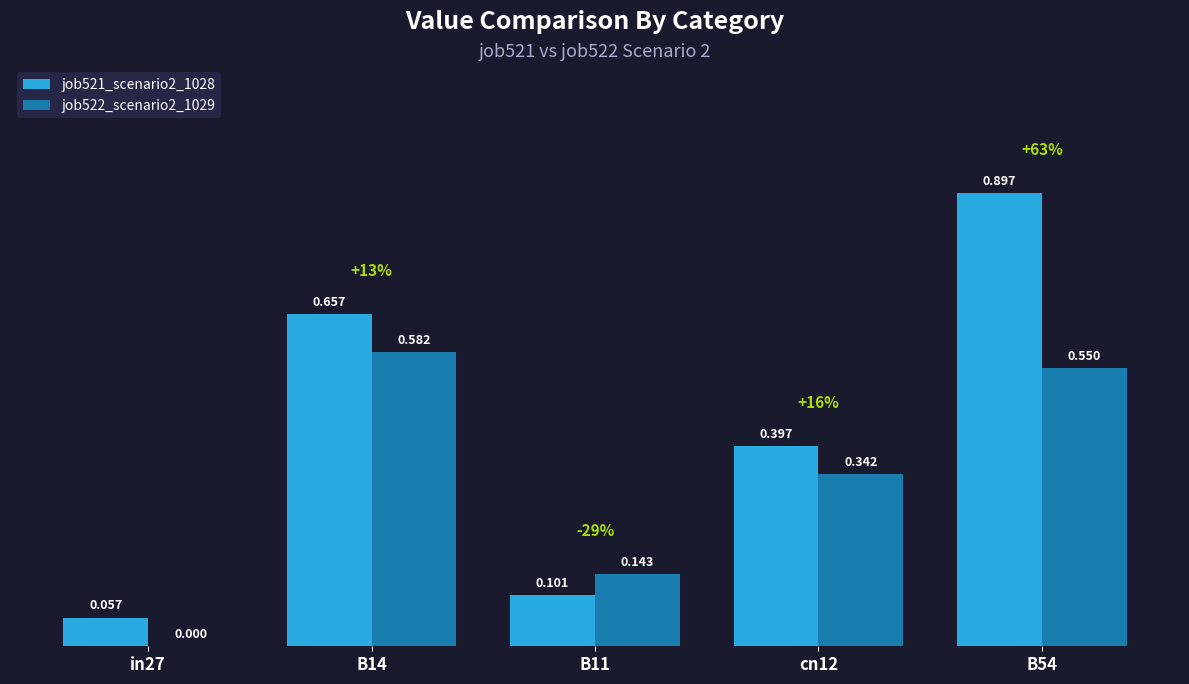

What is the total value across all series at B14?

1.2